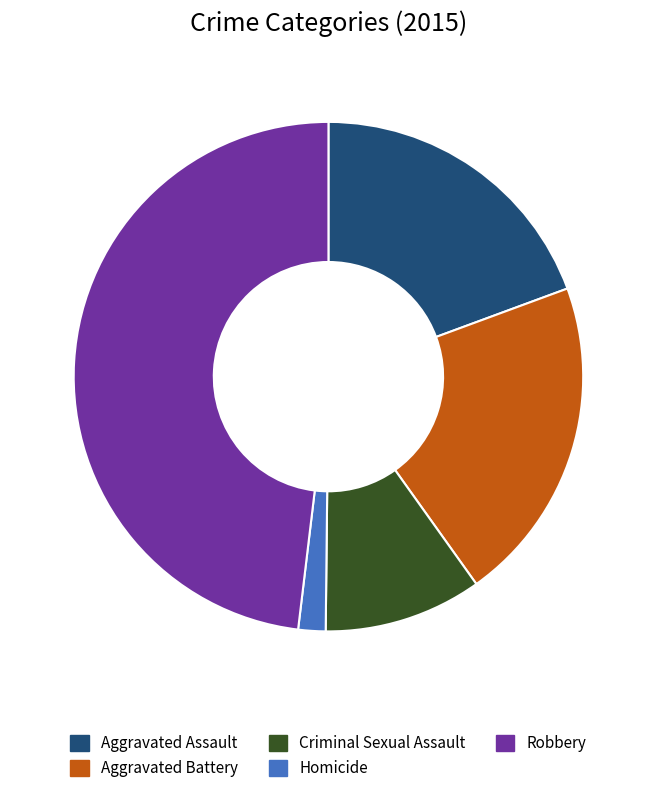

Which slice is the smallest?

Homicide